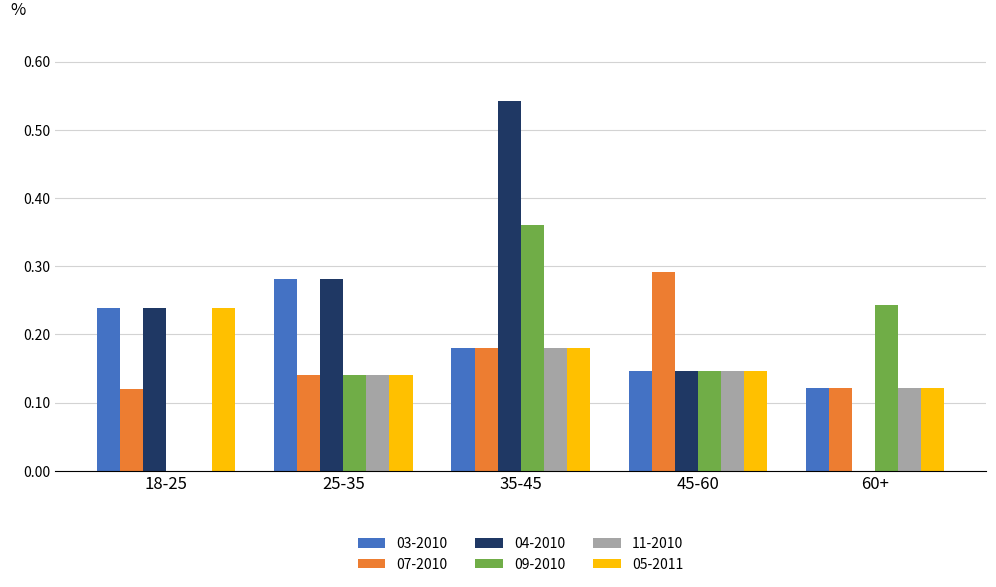

Between 35-45 and 60+, which series saw the biggest shift?

04-2010